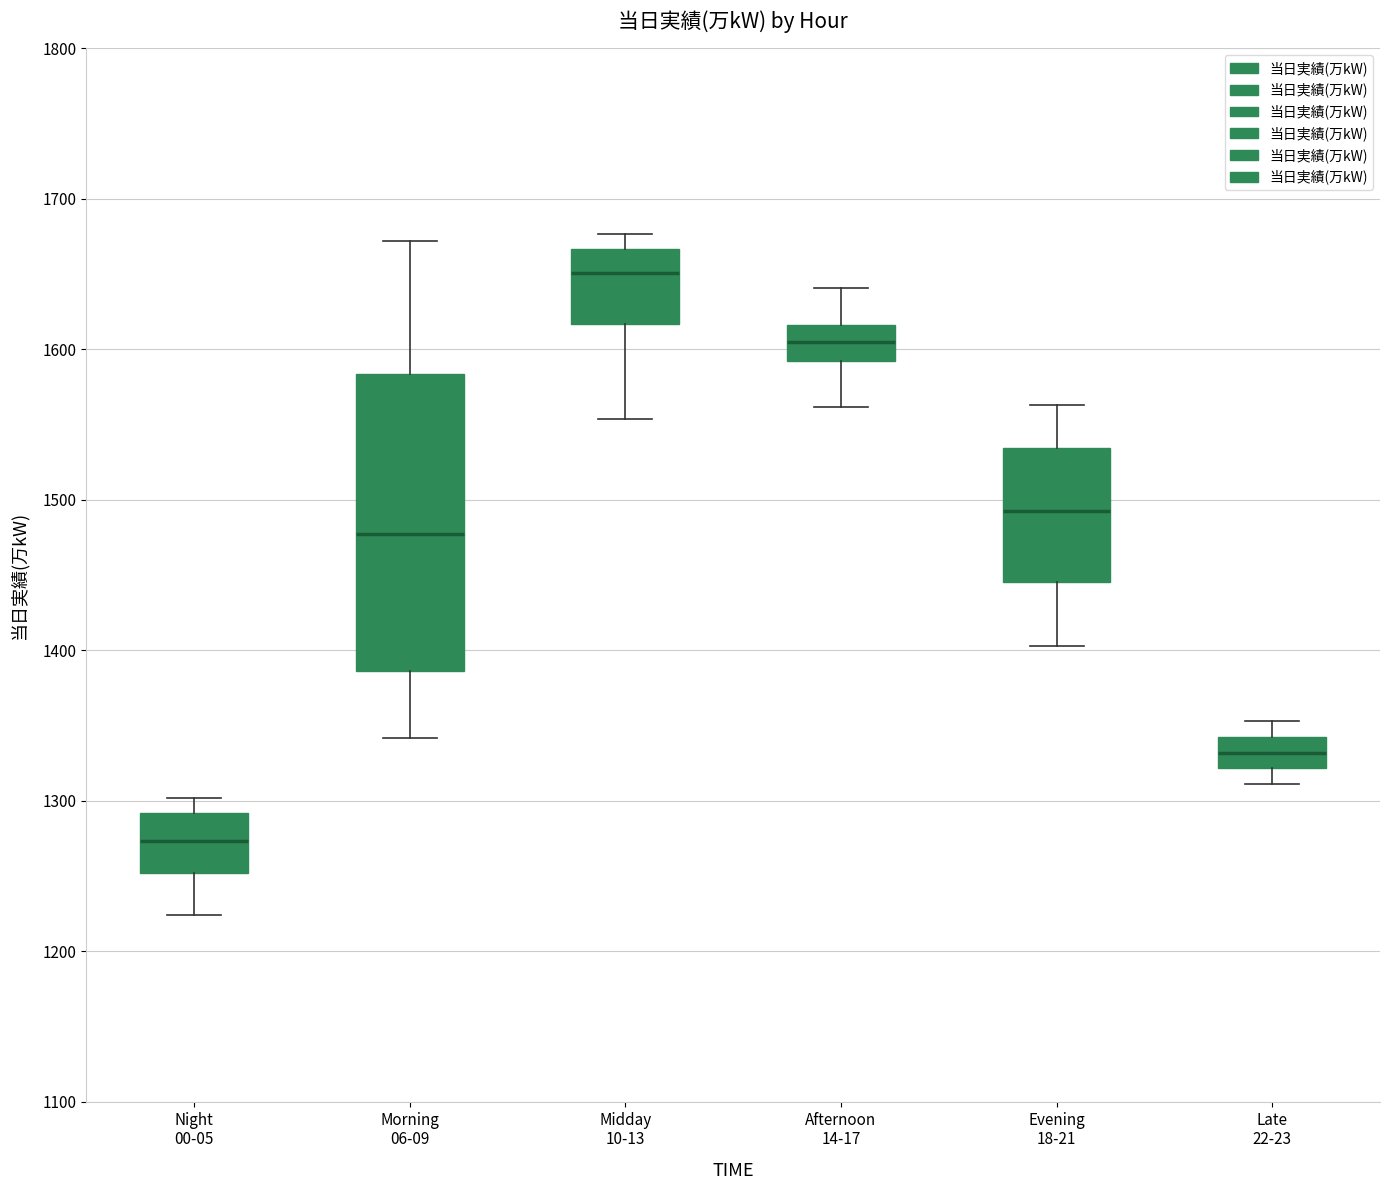

Where is the upper edge of the box for Night 00-05 on the y-axis? The values are not printed on the chart, so give them approximately, as read against the axis.

1290